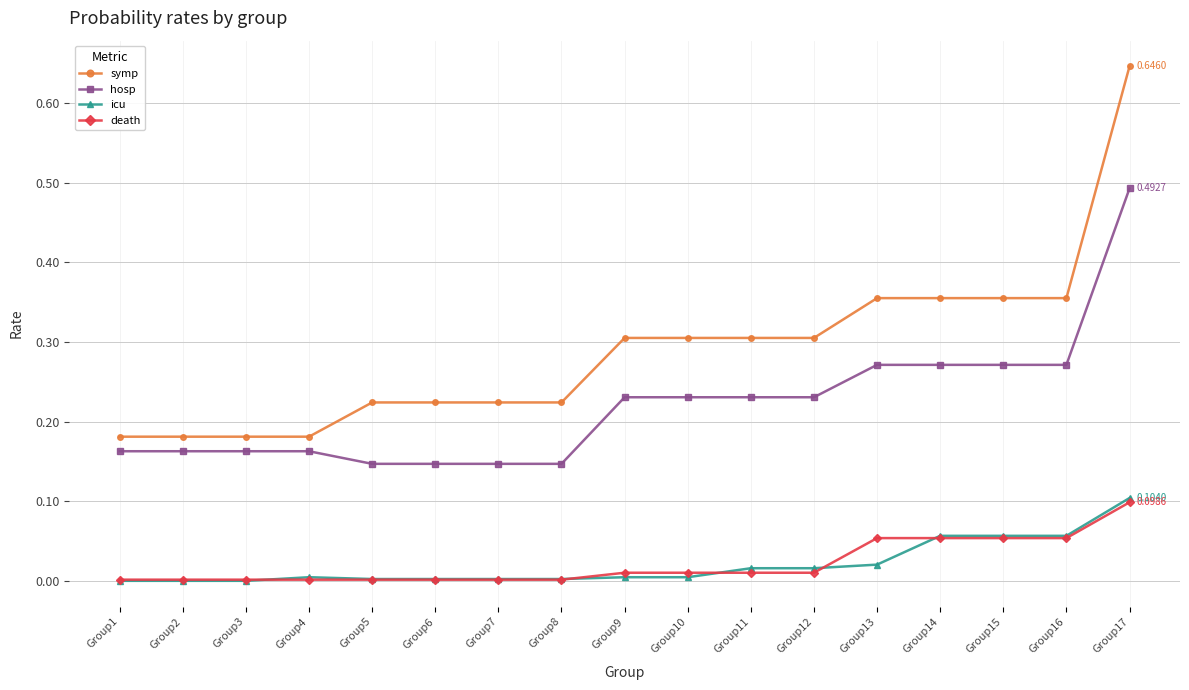

True or false: hosp and symp cross at least once.

False